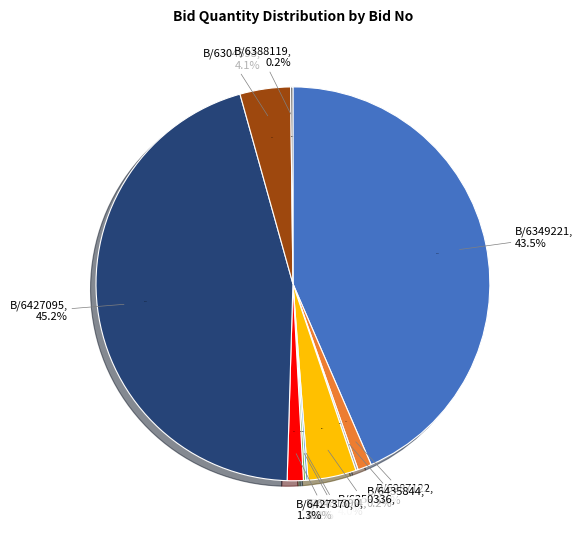

What portion of the pie excludes GEM/2025/B/6431390?

99.8%